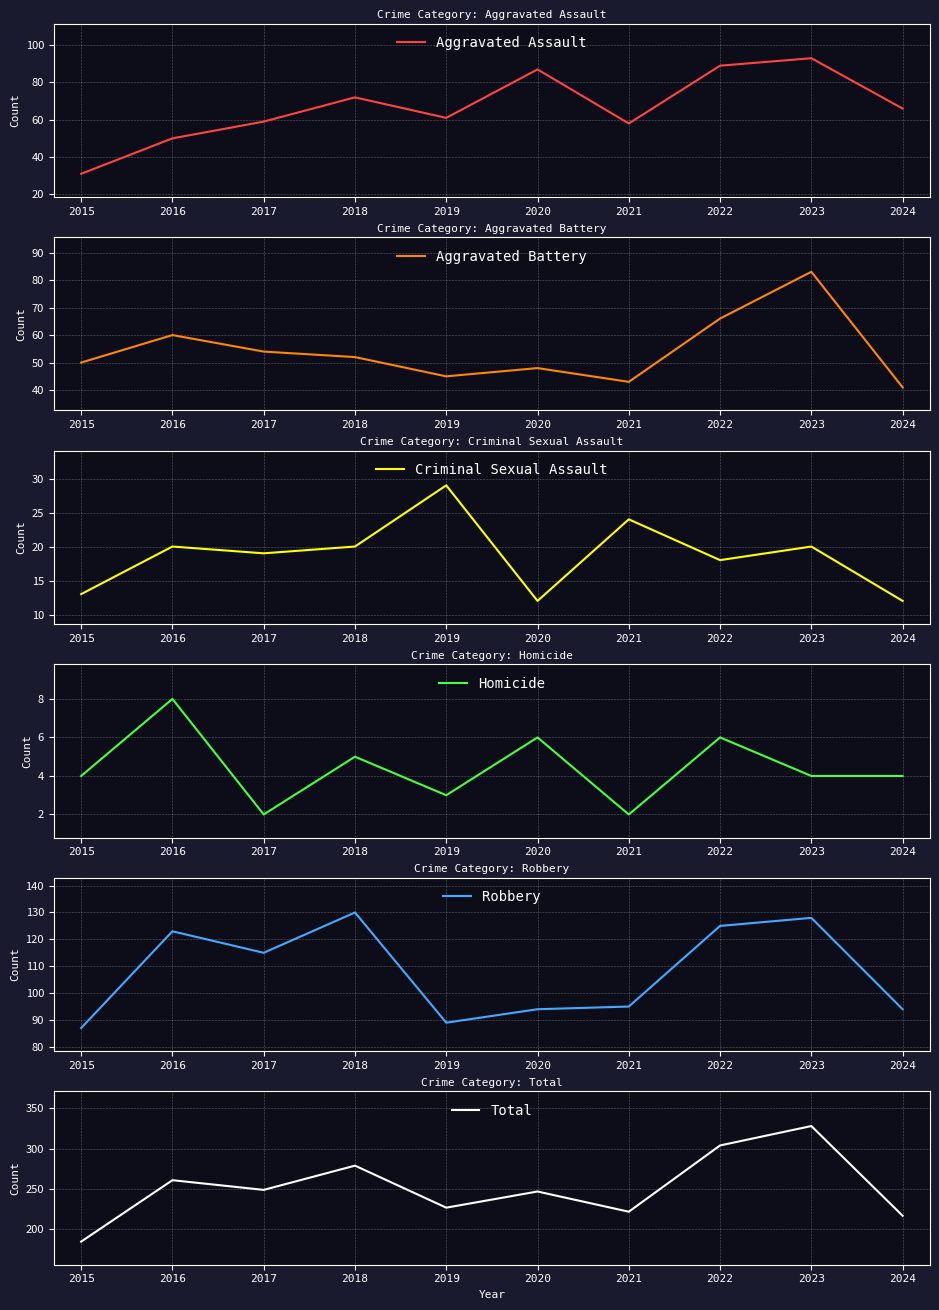

Which category has the lowest value across all series?

2017